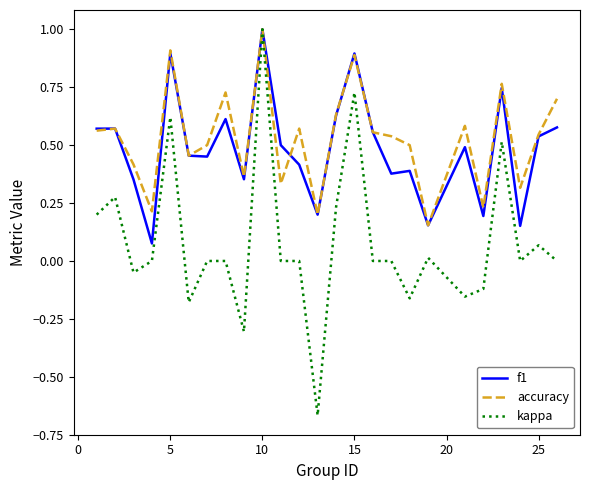

What is the maximum value for kappa?

1.0